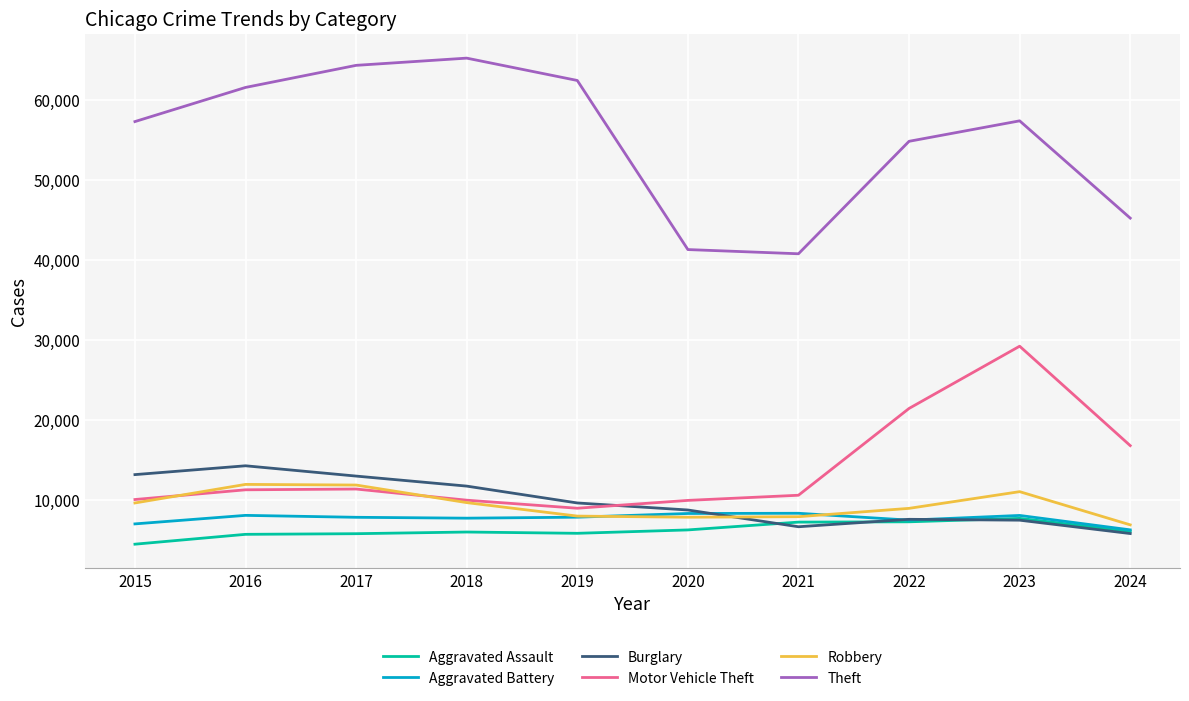

Does the chart have visible grid lines?

Yes